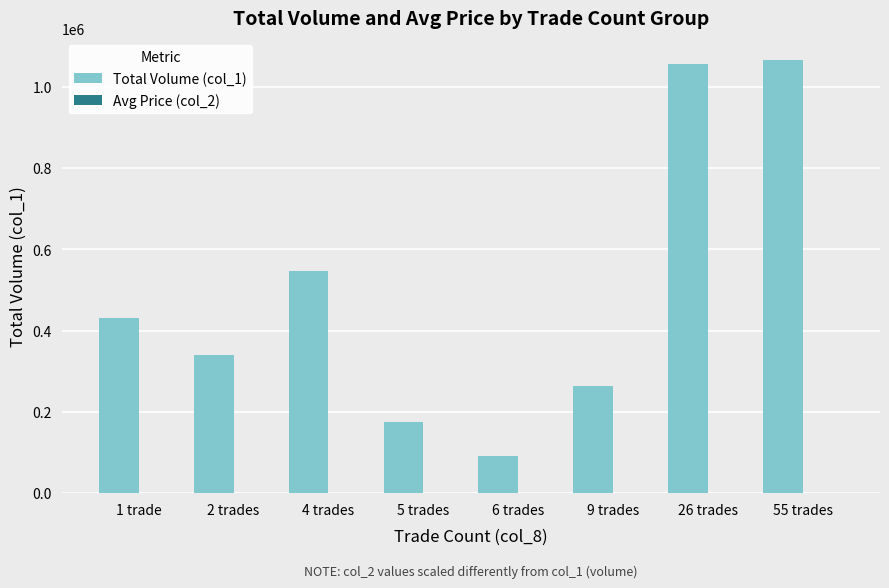

Does the chart contain stacked bars?

No